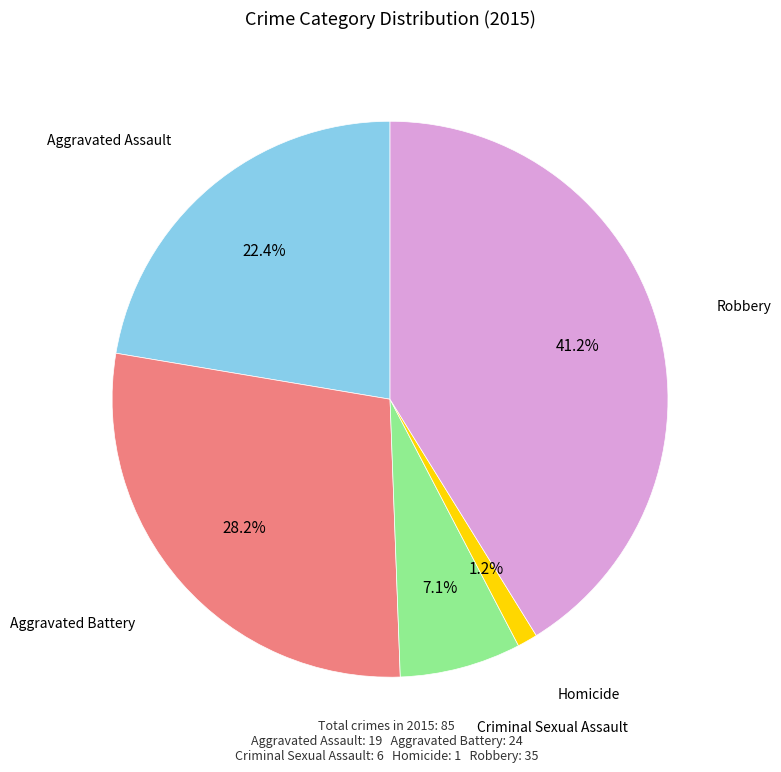

Is there any slice that represents more than half of the pie?

No